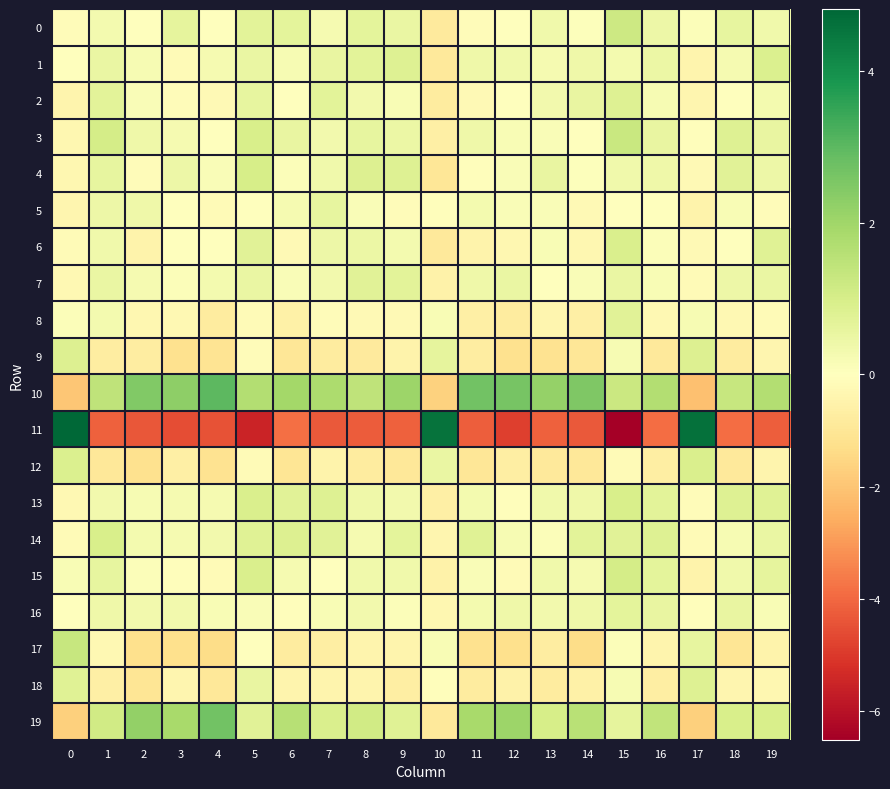

Reading right to left, transcribe all the data shown in this chart.

0: 19=0.4	18=0.6	17=0.1	16=0.4	15=1.2	14=0.0	13=0.4	12=-0.0	11=-0.1	10=-0.8	9=0.5	8=0.7	7=0.2	6=0.7	5=0.7	4=-0.0	3=0.6	2=-0.0	1=0.3	0=-0.1
1: 19=0.9	18=0.3	17=-0.4	16=0.5	15=0.3	14=0.4	13=0.2	12=0.4	11=0.4	10=-0.9	9=0.8	8=0.7	7=0.6	6=0.2	5=0.5	4=0.3	3=-0.2	2=0.2	1=0.5	0=0.0
2: 19=0.3	18=0.0	17=-0.4	16=0.2	15=0.8	14=0.5	13=0.3	12=-0.0	11=-0.2	10=-0.8	9=0.2	8=0.3	7=0.7	6=0.0	5=0.6	4=-0.2	3=-0.1	2=0.1	1=0.7	0=-0.4
3: 19=0.5	18=0.8	17=-0.1	16=0.6	15=1.3	14=-0.0	13=0.2	12=0.2	11=0.4	10=-0.6	9=0.5	8=0.6	7=0.3	6=0.6	5=1.0	4=0.0	3=0.2	2=0.4	1=1.0	0=-0.3
4: 19=0.4	18=0.7	17=-0.2	16=0.4	15=0.3	14=0.1	13=0.6	12=0.1	11=-0.1	10=-1.0	9=0.8	8=0.8	7=0.4	6=0.1	5=1.0	4=0.1	3=0.4	2=-0.1	1=0.6	0=-0.3
5: 19=-0.1	18=0.2	17=-0.5	16=-0.0	15=-0.0	14=-0.2	13=0.1	12=0.1	11=0.3	10=-0.1	9=-0.1	8=0.1	7=0.6	6=0.2	5=0.0	4=-0.2	3=0.0	2=0.4	1=0.4	0=-0.4
6: 19=0.8	18=-0.0	17=-0.2	16=0.1	15=0.9	14=-0.3	13=0.2	12=-0.3	11=-0.5	10=-0.9	9=0.3	8=0.5	7=0.4	6=-0.2	5=0.7	4=-0.0	3=-0.0	2=-0.5	1=0.3	0=-0.2
7: 19=0.5	18=0.4	17=-0.2	16=0.2	15=0.5	14=0.1	13=-0.0	12=0.5	11=0.4	10=-0.5	9=0.7	8=0.7	7=0.3	6=0.1	5=0.5	4=0.3	3=0.1	2=0.2	1=0.5	0=-0.3
8: 19=-0.2	18=-0.3	17=0.2	16=-0.3	15=0.7	14=-0.7	13=-0.4	12=-0.8	11=-0.6	10=0.2	9=-0.3	8=-0.2	7=-0.1	6=-0.6	5=-0.2	4=-0.8	3=-0.3	2=-0.3	1=0.3	0=0.1
9: 19=-0.4	18=-0.8	17=0.9	16=-0.9	15=0.2	14=-1.0	13=-1.1	12=-1.2	11=-0.7	10=0.6	9=-0.5	8=-0.8	7=-0.8	6=-1.0	5=-0.1	4=-1.1	3=-1.2	2=-0.7	1=-0.7	0=0.9
10: 19=1.7	18=1.3	17=-2.1	16=1.7	15=1.2	14=2.5	13=2.2	12=2.6	11=2.7	10=-1.7	9=2.0	8=1.4	7=1.8	6=1.9	5=1.7	4=3.0	3=2.3	2=2.5	1=1.5	0=-2.0
11: 19=-4.2	18=-3.9	17=4.6	16=-3.9	15=-6.5	14=-4.3	13=-4.2	12=-4.9	11=-4.2	10=4.6	9=-4.2	8=-4.3	7=-4.3	6=-3.8	5=-5.5	4=-4.5	3=-4.6	2=-4.3	1=-4.1	0=4.8
12: 19=-0.4	18=-0.9	17=0.9	16=-0.7	15=-0.2	14=-0.9	13=-0.9	12=-0.7	11=-1.0	10=0.5	9=-0.9	8=-0.8	7=-0.5	6=-1.1	5=-0.2	4=-1.2	3=-0.7	2=-1.2	1=-0.9	0=0.9
13: 19=0.8	18=0.8	17=-0.1	16=0.7	15=1.0	14=0.4	13=0.4	12=-0.1	11=0.3	10=-0.6	9=0.3	8=0.4	7=0.8	6=0.7	5=0.9	4=0.3	3=0.2	2=0.2	1=0.3	0=-0.3
14: 19=0.5	18=0.2	17=-0.2	16=0.8	15=0.7	14=0.7	13=0.1	12=0.2	11=0.8	10=-0.4	9=0.7	8=0.2	7=0.7	6=0.8	5=0.8	4=0.3	3=0.2	2=0.3	1=1.0	0=-0.2
15: 19=0.6	18=0.4	17=-0.5	16=0.7	15=1.0	14=0.2	13=0.3	12=-0.2	11=0.1	10=-0.5	9=0.4	8=0.3	7=-0.0	6=0.3	5=0.9	4=-0.2	3=-0.1	2=0.1	1=0.6	0=0.2
16: 19=0.2	18=0.5	17=-0.1	16=0.5	15=0.6	14=0.4	13=0.3	12=0.4	11=0.3	10=-0.3	9=0.1	8=0.3	7=0.2	6=-0.1	5=0.1	4=0.2	3=0.3	2=0.3	1=0.4	0=-0.0
17: 19=-0.5	18=-1.1	17=0.6	16=-0.5	15=0.1	14=-1.3	13=-0.8	12=-1.3	11=-1.2	10=0.2	9=-0.4	8=-0.4	7=-0.7	6=-0.8	5=-0.0	4=-1.3	3=-1.2	2=-1.2	1=-0.3	0=1.3
18: 19=-0.3	18=-0.4	17=0.8	16=-0.7	15=0.2	14=-0.6	13=-0.8	12=-0.5	11=-0.8	10=-0.1	9=-0.7	8=-0.4	7=-0.4	6=-0.4	5=0.6	4=-0.9	3=-0.4	2=-1.0	1=-0.6	0=0.8
19: 19=0.9	18=1.0	17=-1.7	16=1.4	15=0.6	14=1.6	13=1.0	12=2.1	11=1.9	10=-0.9	9=0.8	8=1.1	7=0.9	6=1.6	5=0.7	4=2.7	3=1.9	2=2.2	1=1.1	0=-1.7